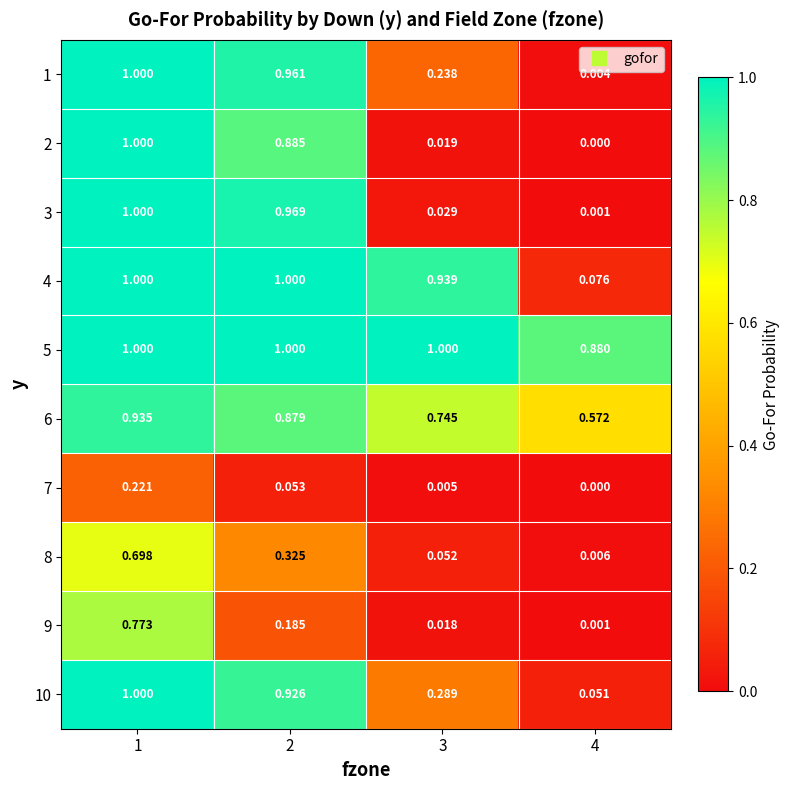

At which category does the chart reach its minimum across all series?

4